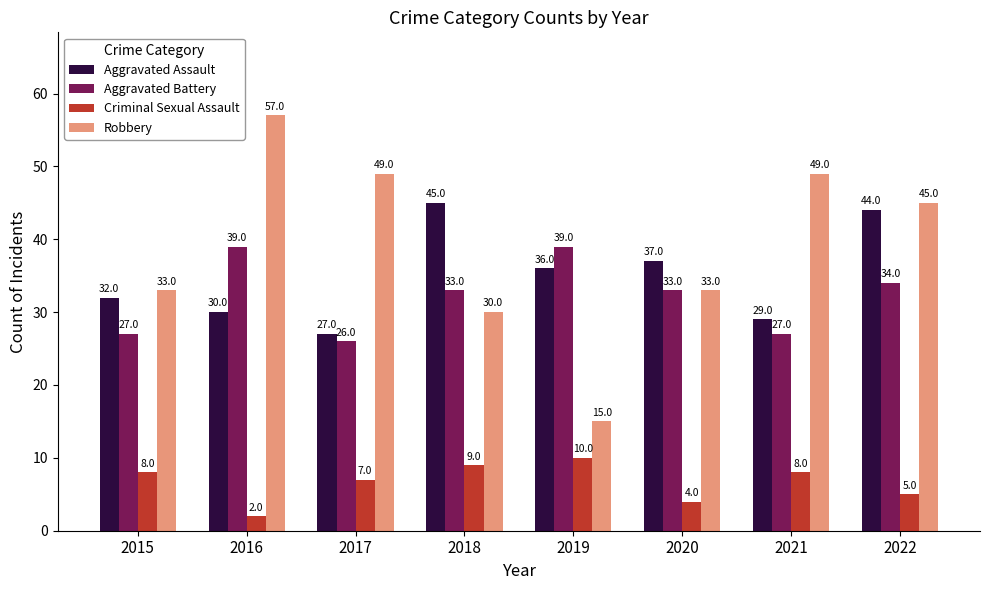

Which series has the largest range (max minus min)?

Robbery